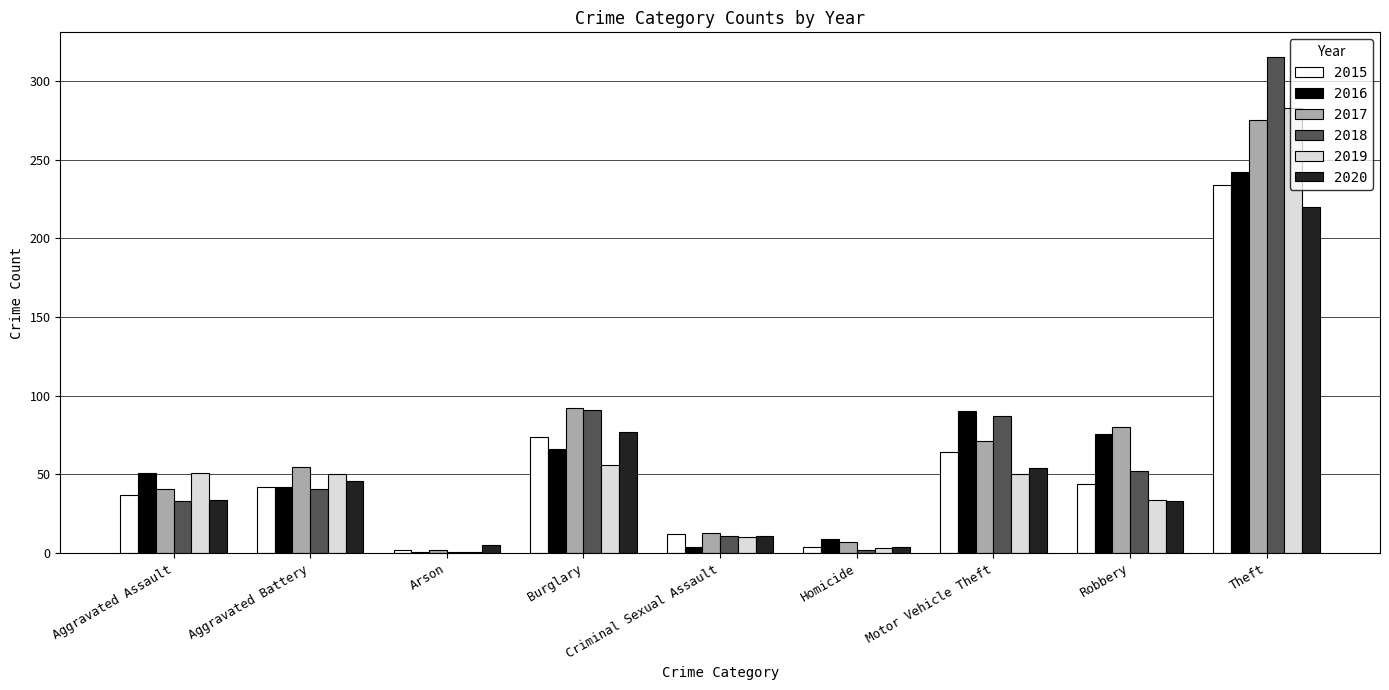

The value of 2019 at Burglary is 89. True or false?

False